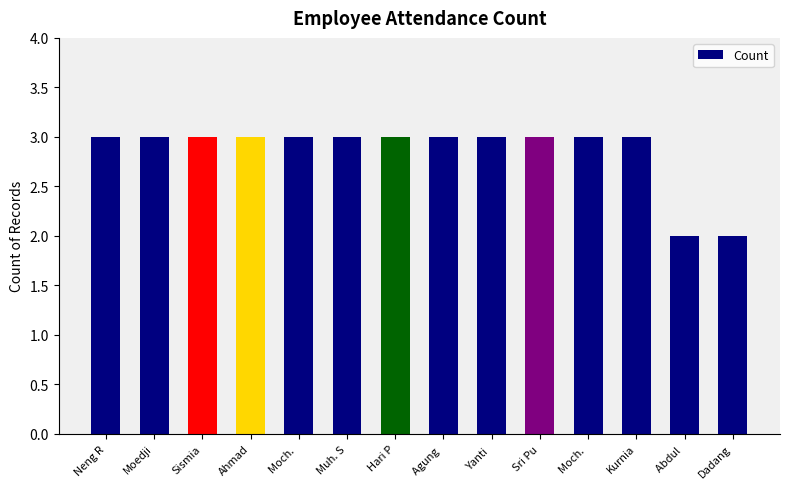

The value at Sismia is 3. True or false?

True